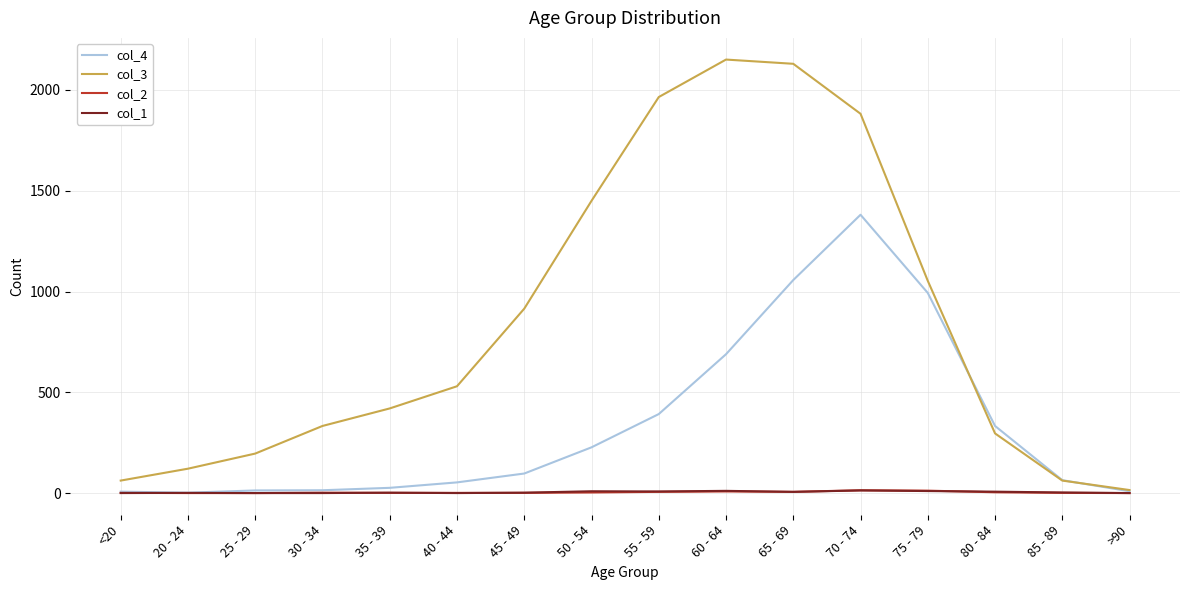

The value of col_4 at 75 - 79 is 993. True or false?

True